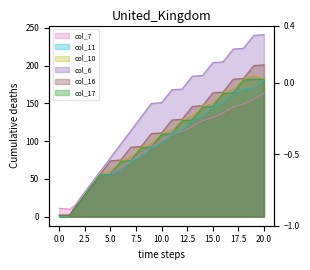

What is the value of the col_17 point at the 10th from the left?

92